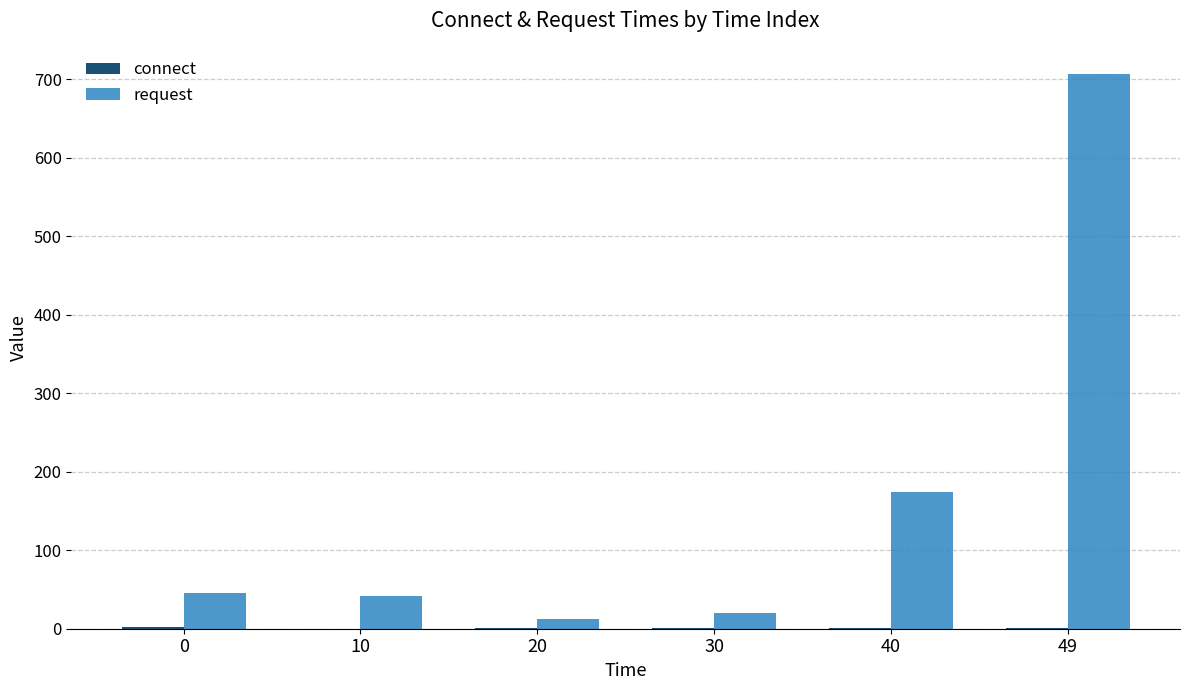

At which category is the sum across all series the highest?

49